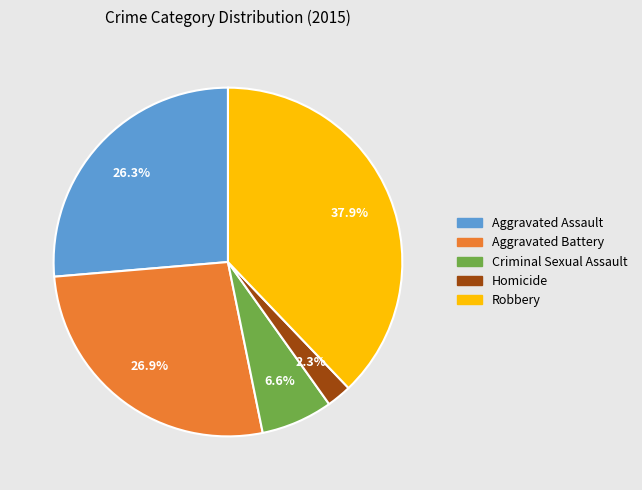

Combined, do Criminal Sexual Assault and Aggravated Assault account for over 50%?

No